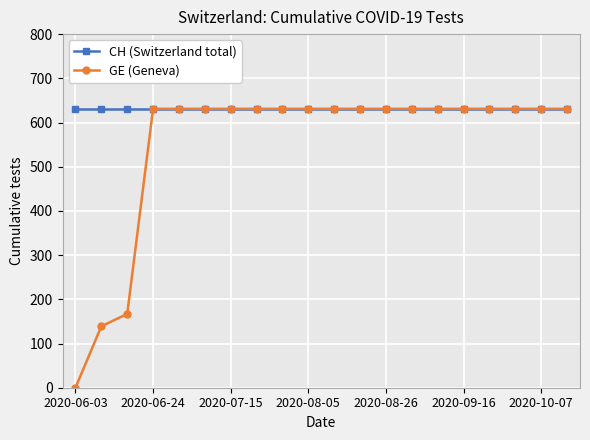

List the series in order of their overall mean, lowest first.

GE (Geneva), CH (Switzerland total)